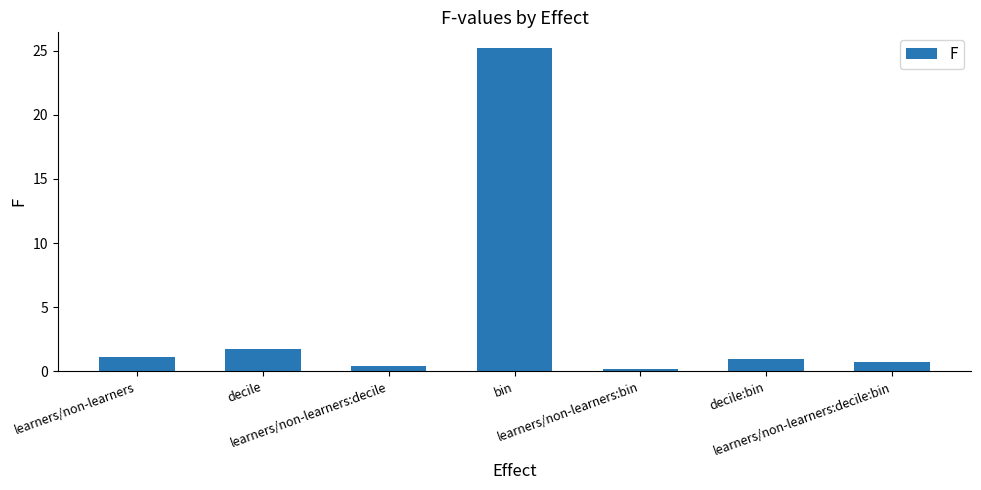

What is the sum of the values at learners/non-learners:bin and learners/non-learners:decile:bin?

1.0